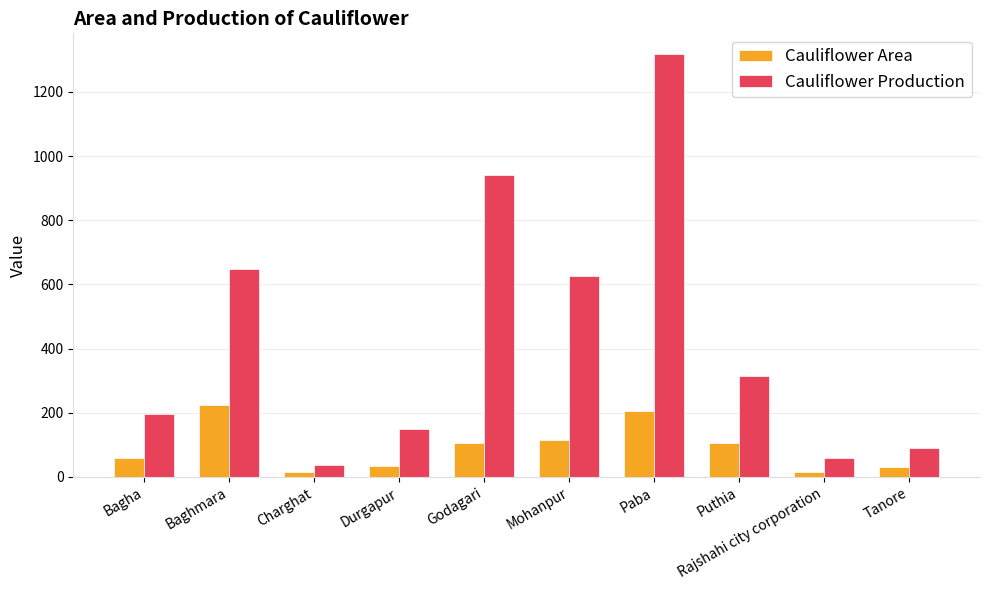

The value of Cauliflower Production at Paba is 1317. True or false?

True